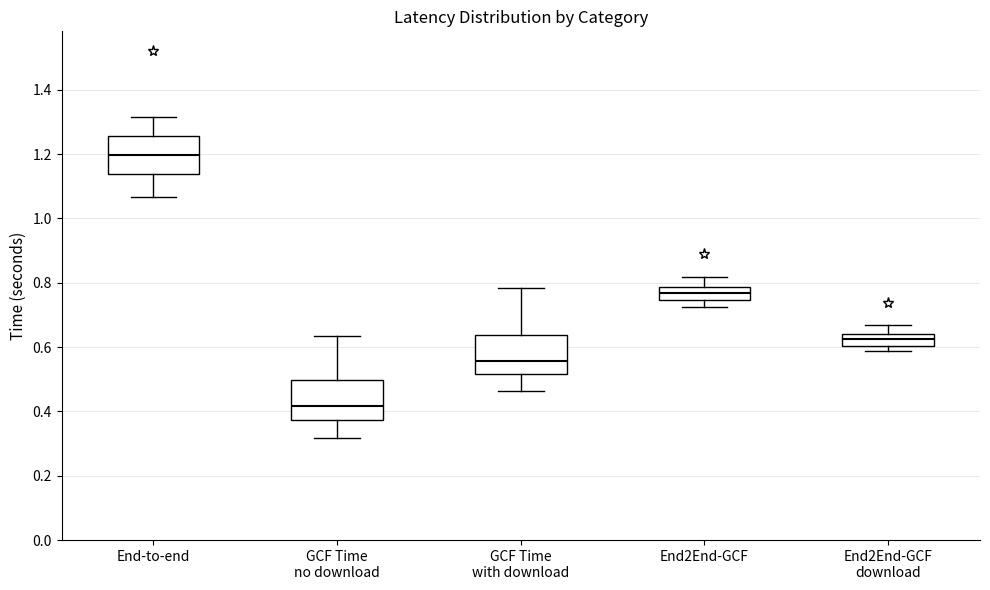

Which box has the highest median line?

End-to-end